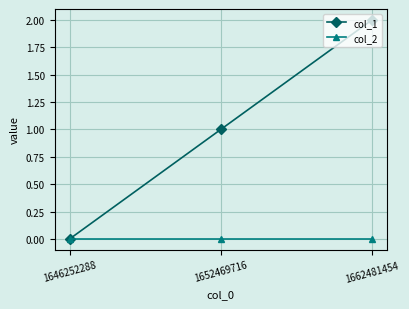

Between 1652469716 and 1662481454, which series saw the biggest shift?

col_1